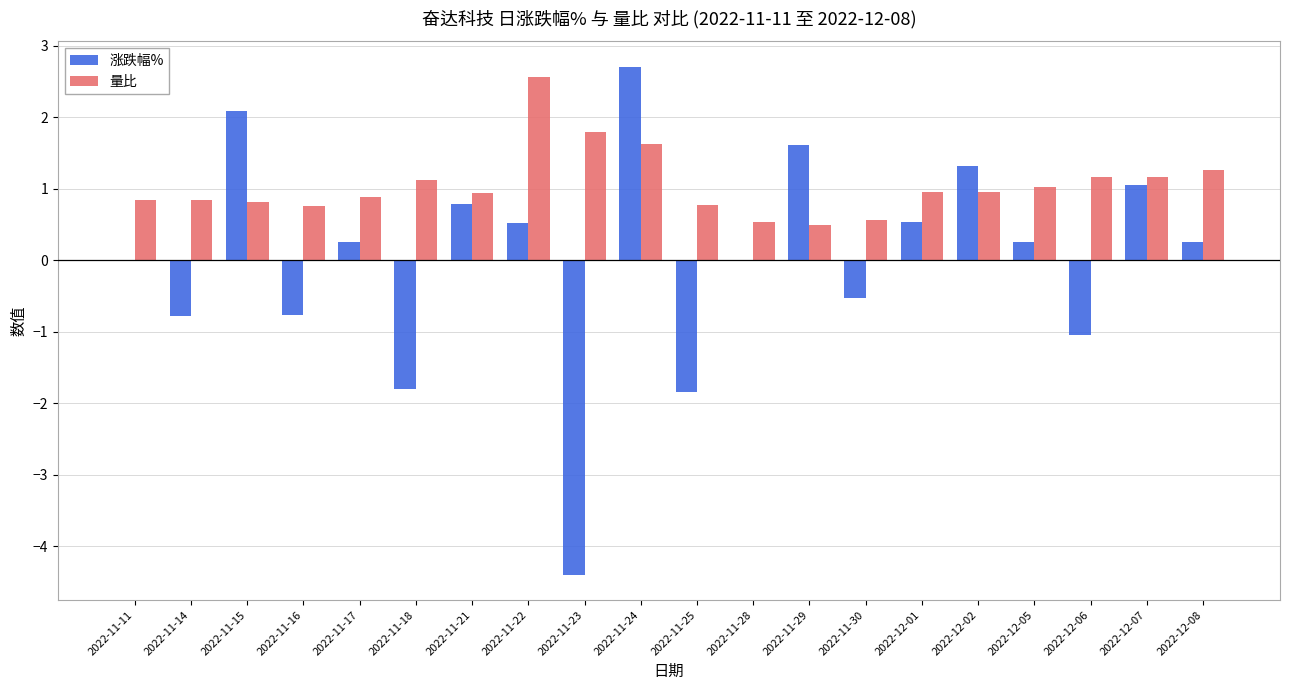

How many series are shown in this chart?

2